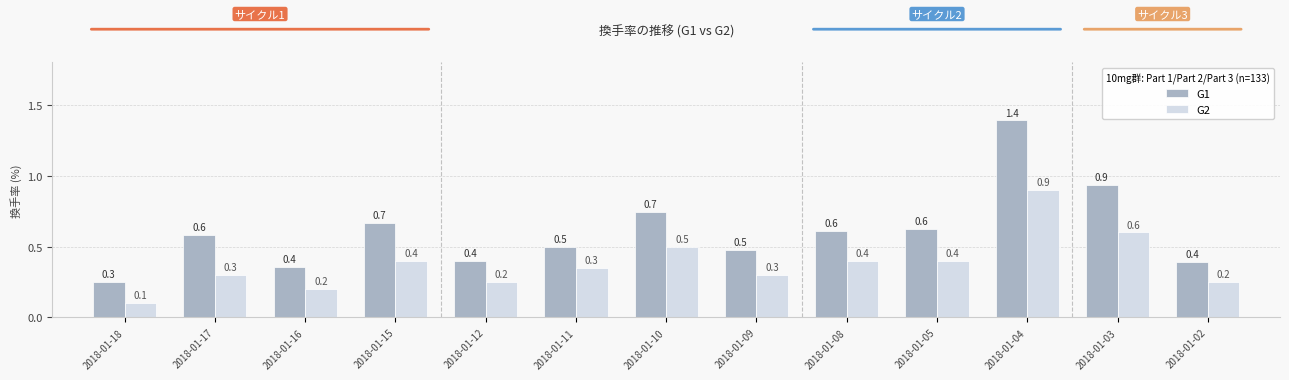

What is the difference between the G1 values at 2018-01-11 and 2018-01-15?

0.2